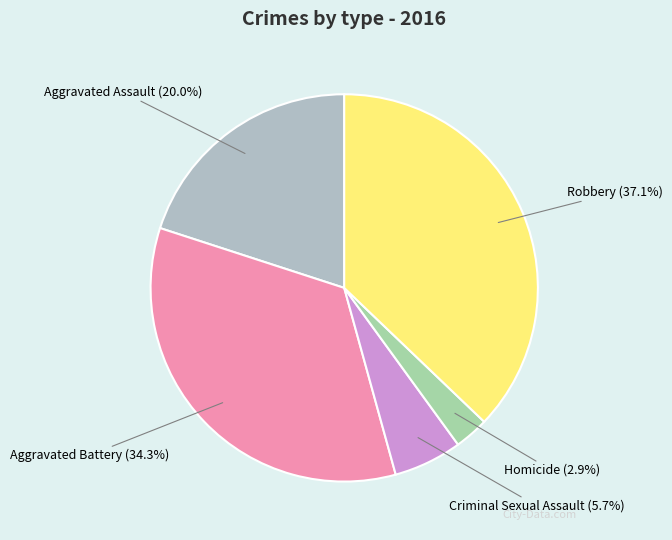

Is Robbery the majority of the pie?

No